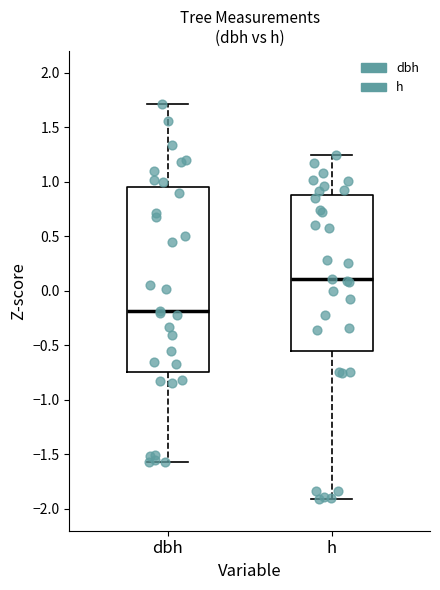

Where does the upper whisker of the box for h end on the y-axis? The values are not printed on the chart, so give them approximately, as read against the axis.

1.25